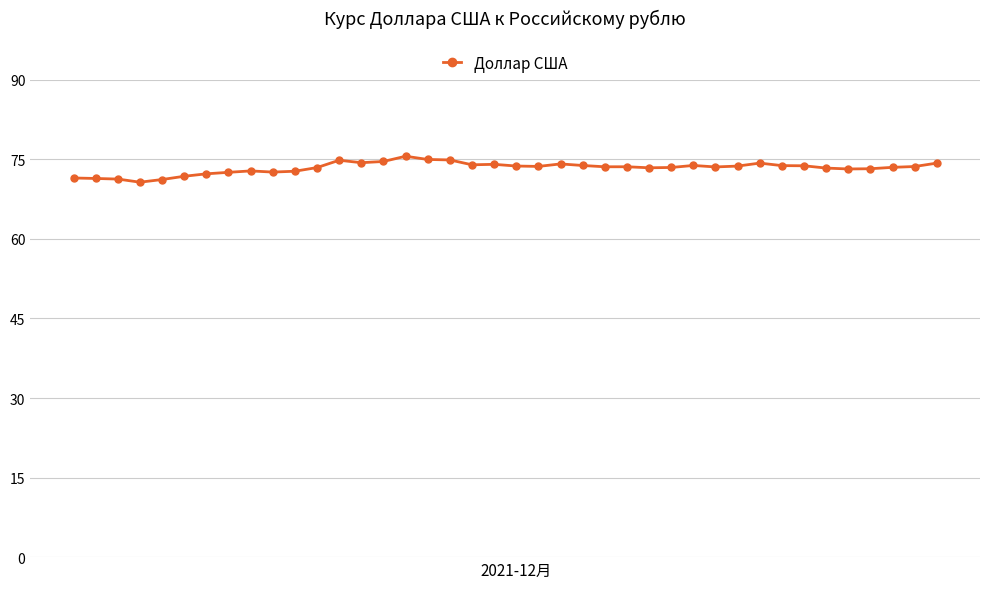

What is the sum of all values?

2935.4